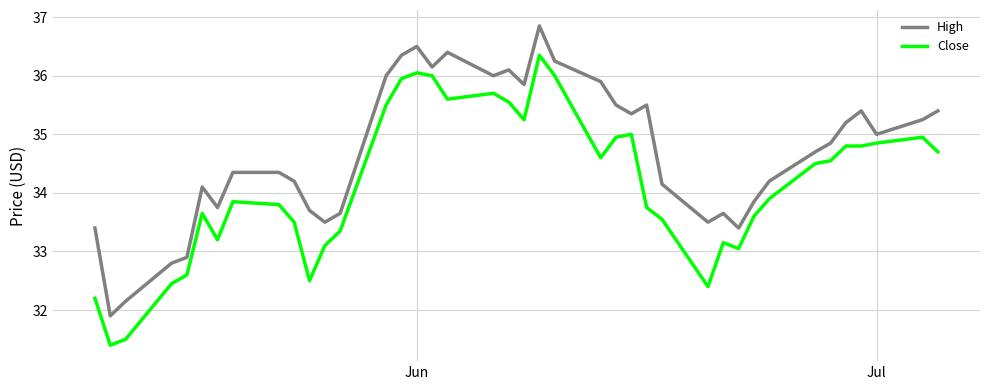

List the series in order of their overall mean, lowest first.

Close, High